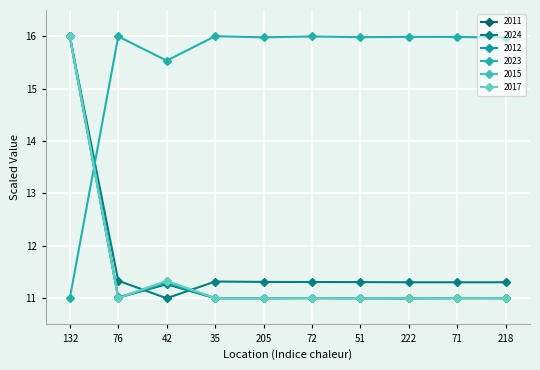

Does the chart display data point markers on the line(s)?

Yes